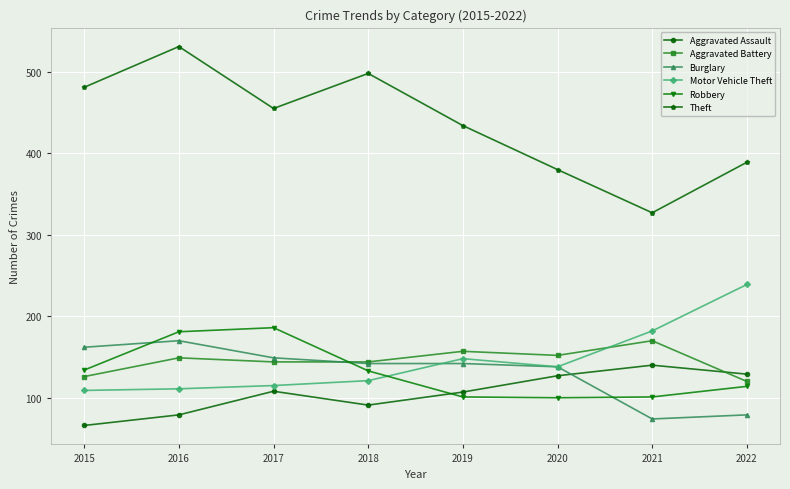

Which series changed the most between 2015 and 2022?

Motor Vehicle Theft